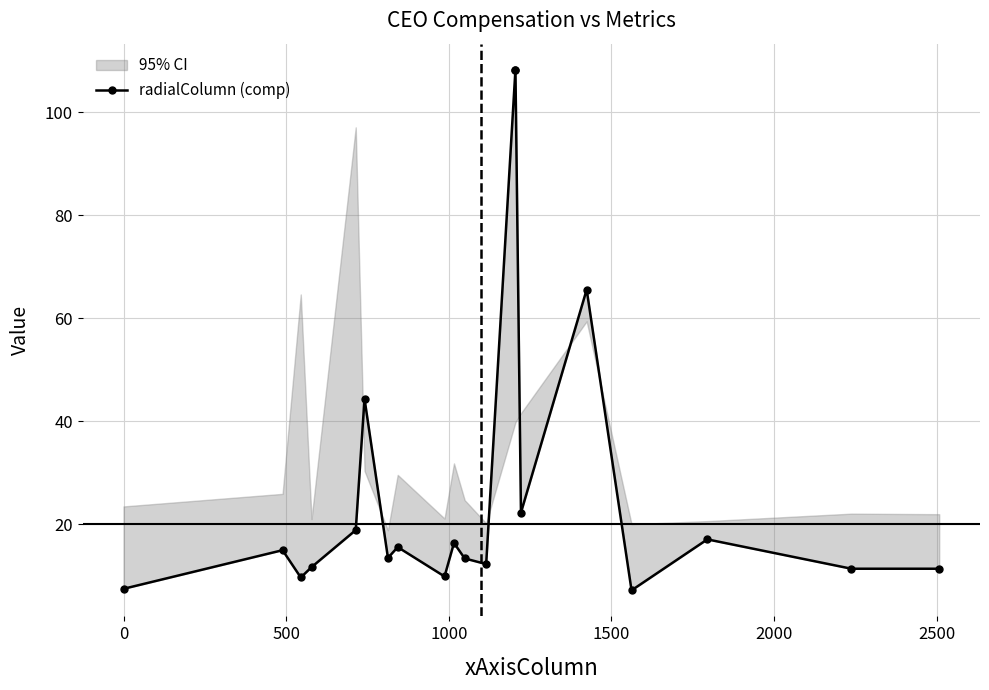

True or false: the data has more than 1 interior local peaks.

True